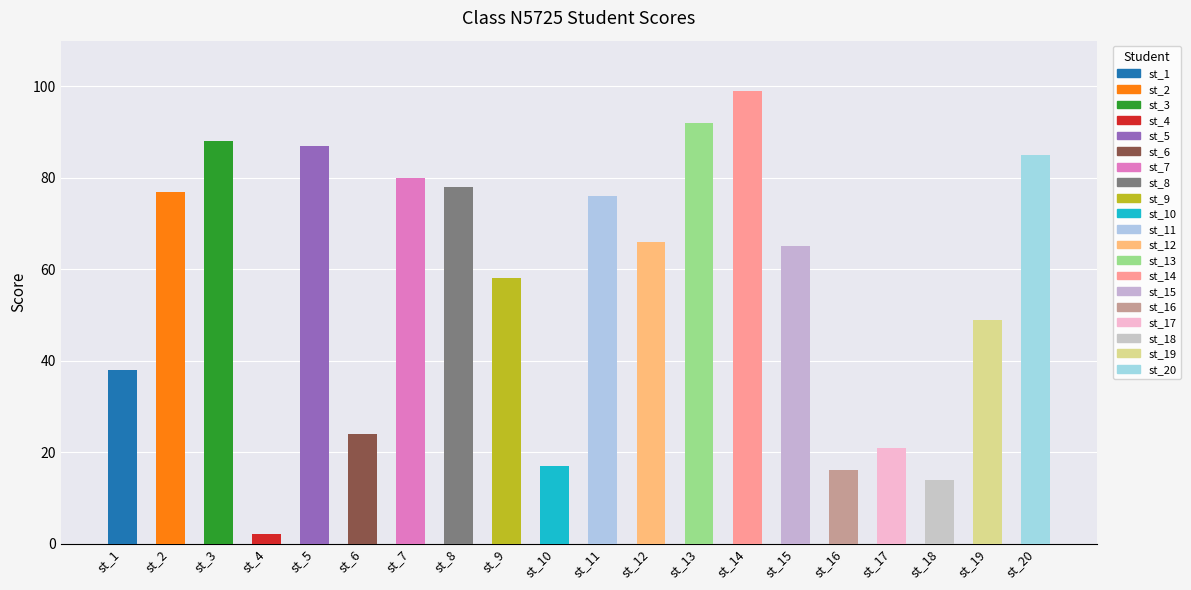

Rank the categories by value from lowest to highest.

st_4, st_18, st_16, st_10, st_17, st_6, st_1, st_19, st_9, st_15, st_12, st_11, st_2, st_8, st_7, st_20, st_5, st_3, st_13, st_14